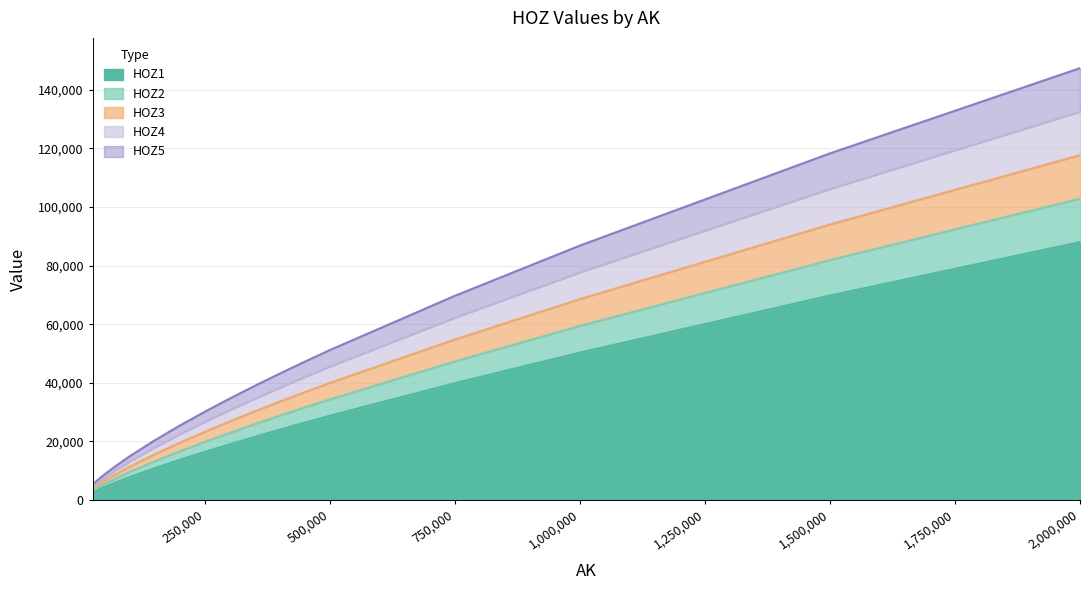

At which category is the sum across all series the highest?

2,000,000